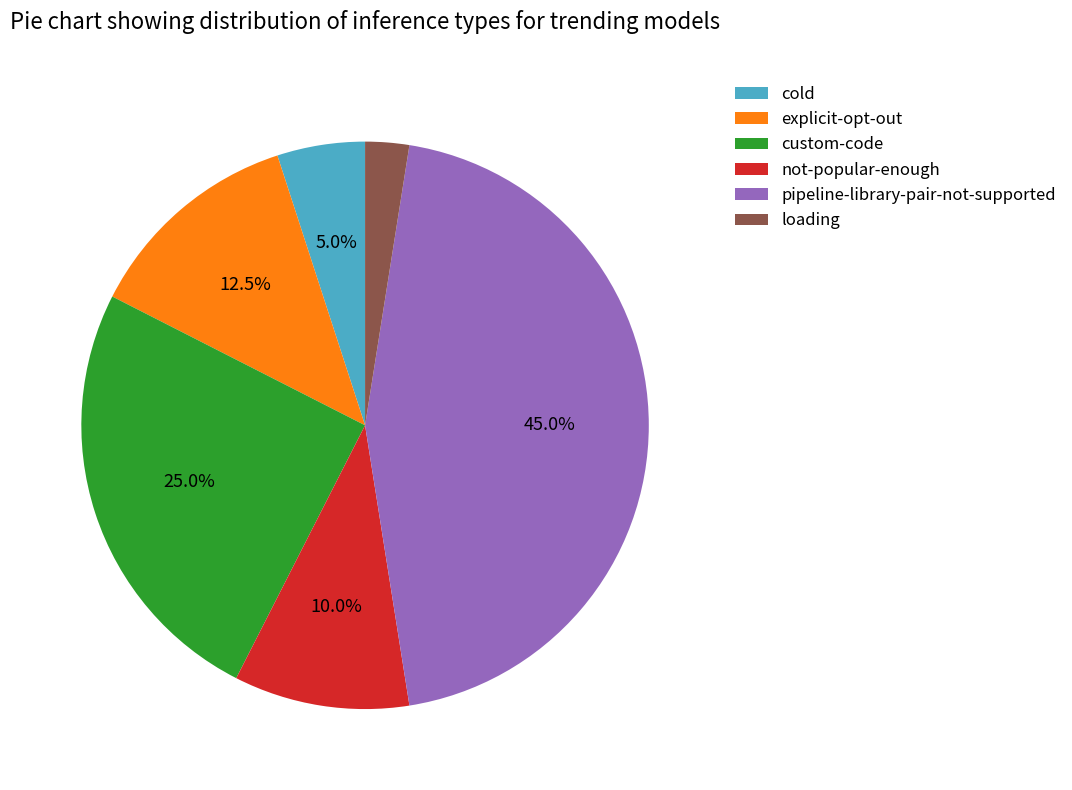

Is it true that not-popular-enough is 10% of the pie?

True